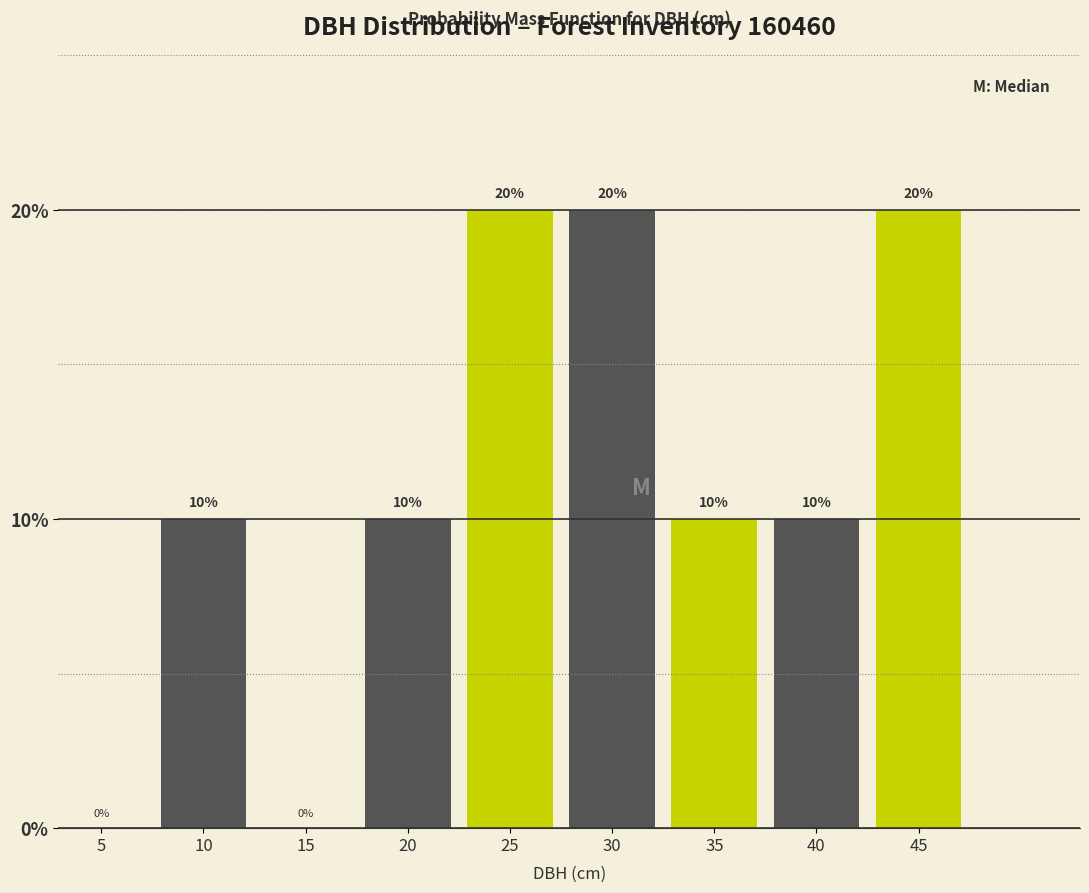

Reading right to left, extract all data points from this chart.

45=20	40=10	35=10	30=20	25=20	20=10	15=0	10=10	5=0